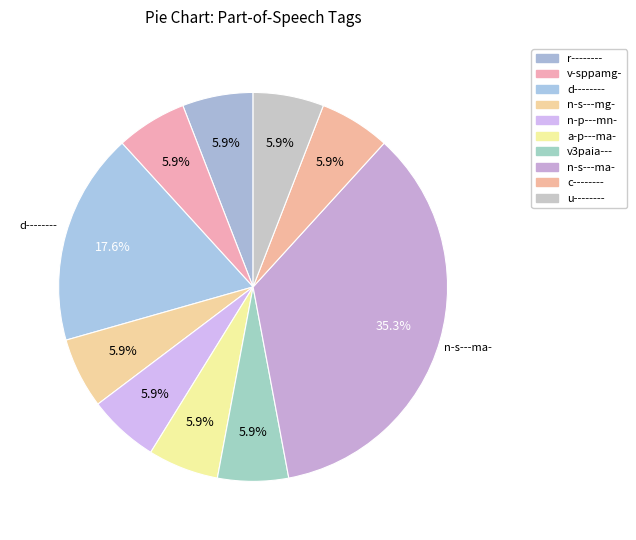

How many segments does this pie chart have?

10